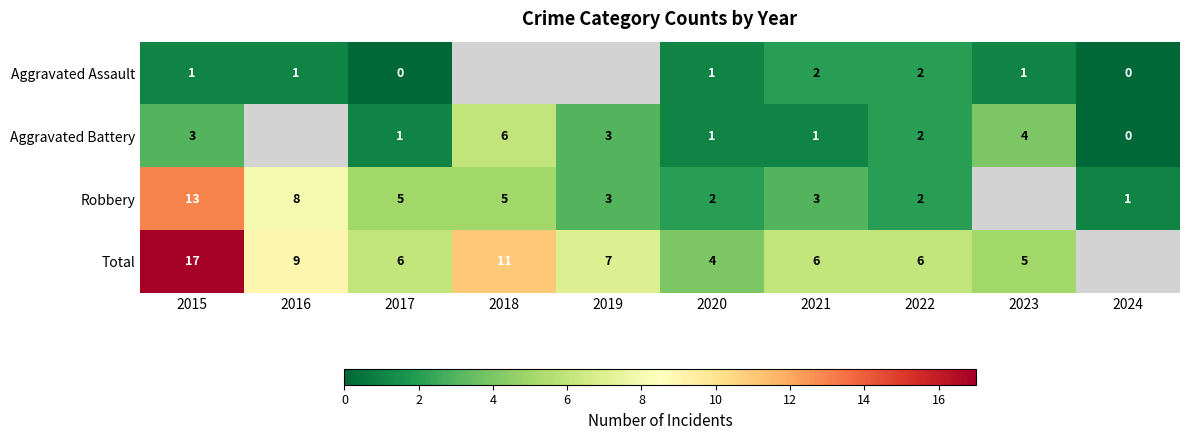

At 2015, list the series in order from smallest to largest.

Aggravated Assault, Aggravated Battery, Robbery, Total